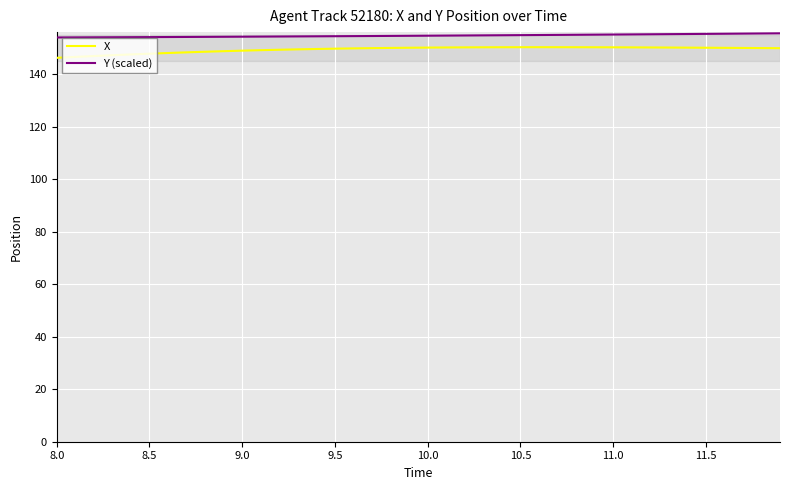

What is the smallest value displayed?

146.2